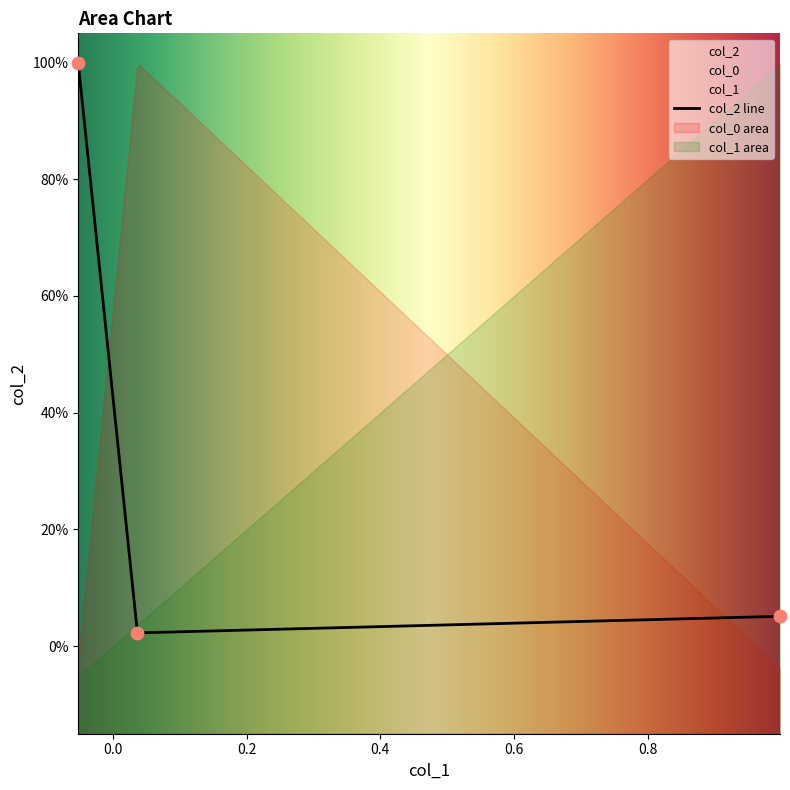

At which category is the sum across all series the highest?

1